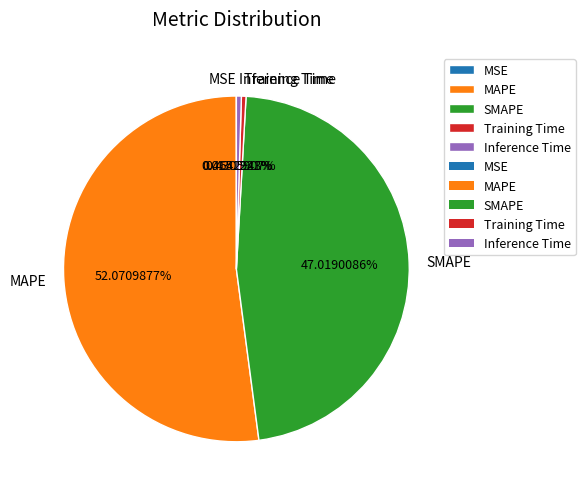

Combined, do Inference Time and SMAPE account for over 50%?

No